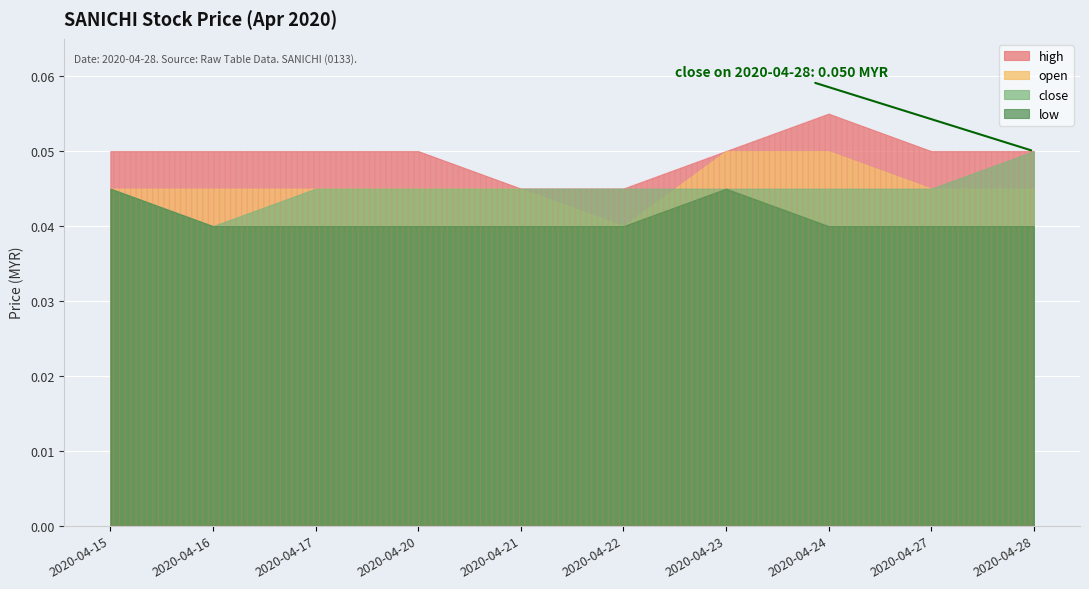

At which label does close reach its peak?

2020-04-28